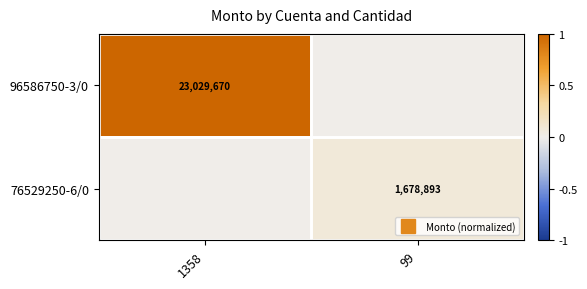

Count the 96586750-3/0 values in the range 0 to 1.

2